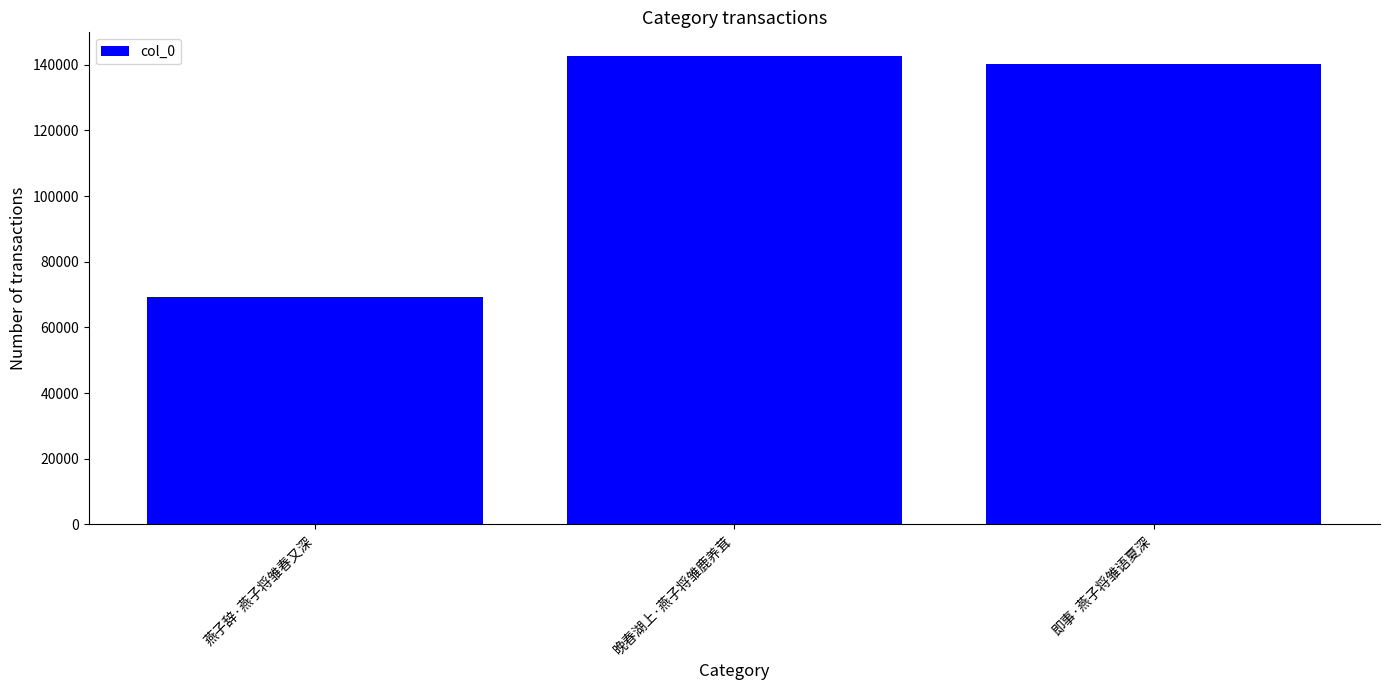

How many bars are there in total?

3